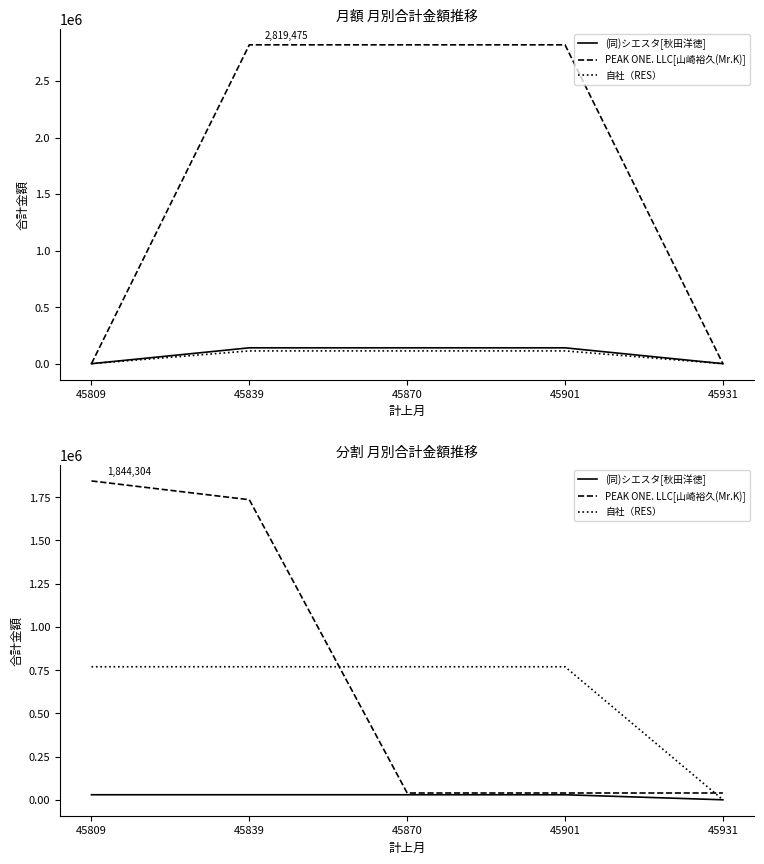

Which series has the largest range (max minus min)?

PEAK ONE. LLC[山崎裕久(Mr.K)]